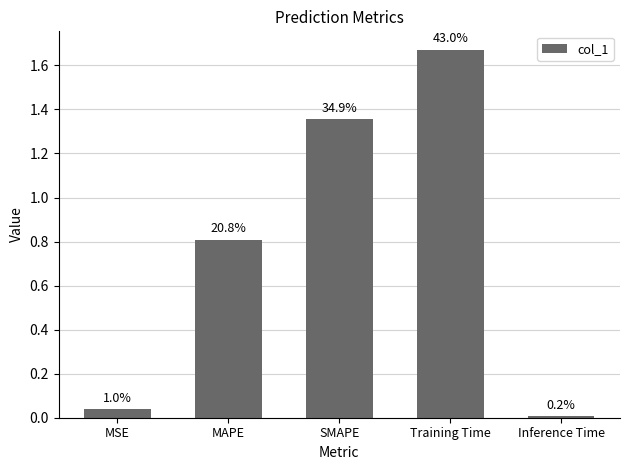

Reading left to right, what are all the values shown in this chart?

0.0	0.8	1.4	1.7	0.0